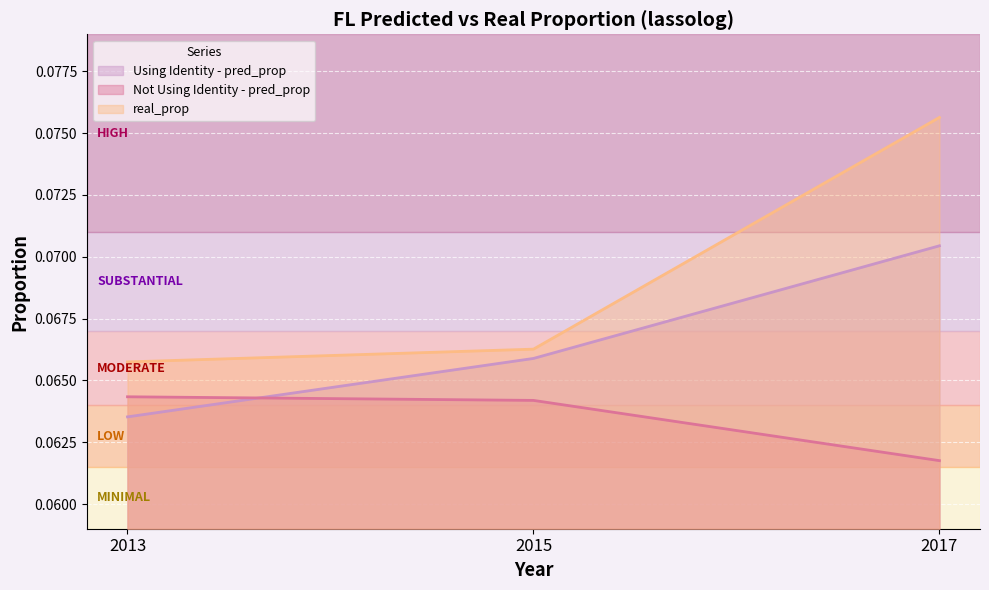

What is the minimum value for real_prop?

0.1